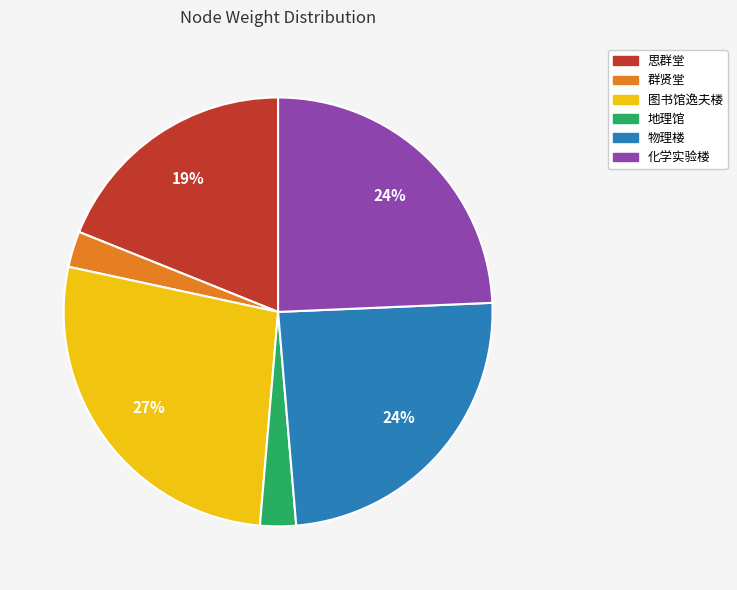

Is there a majority slice in this chart?

No